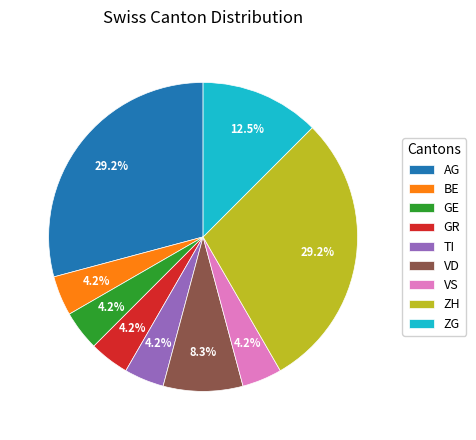

How many slices are in this pie chart?

9